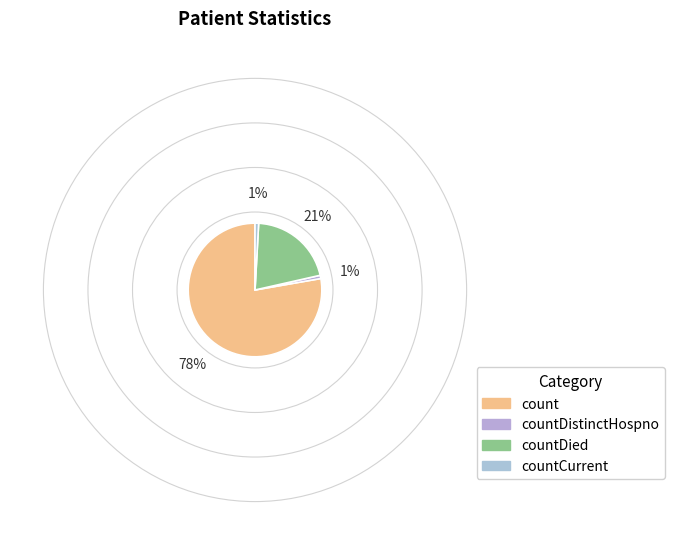

How many segments does this pie chart have?

4